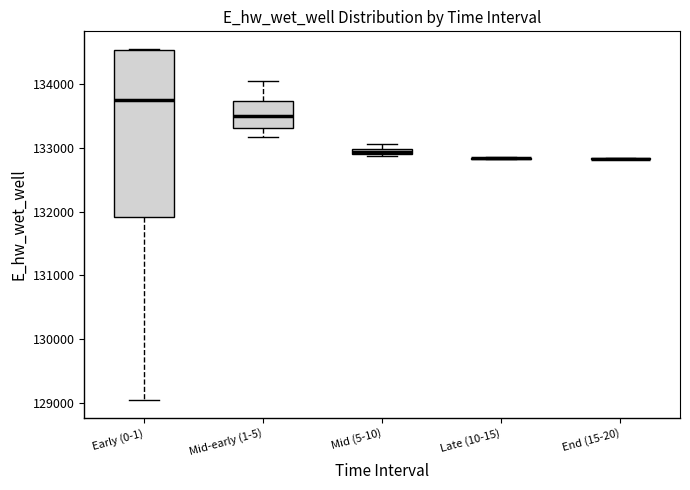

Which box is the tallest, from its lower edge to its upper edge?

Early (0-1)